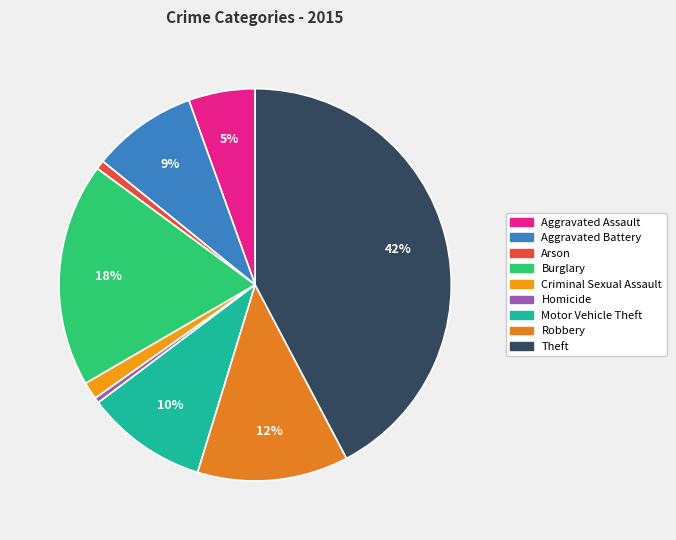

Does any single category account for the majority?

No